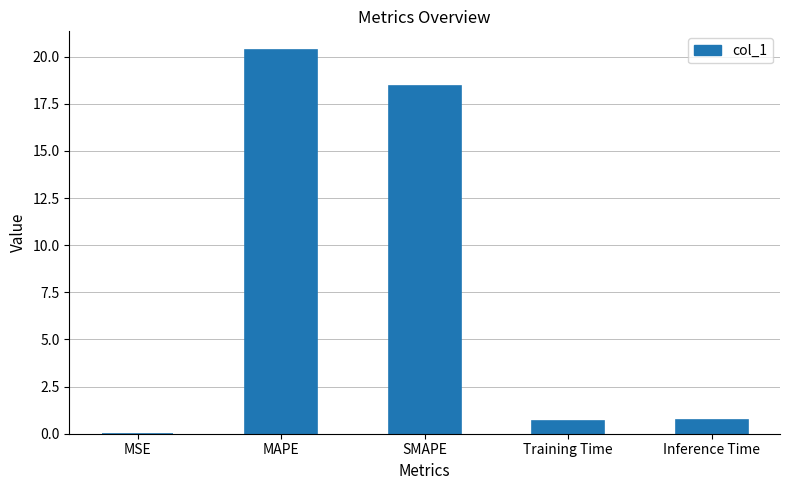

Read the value at Inference Time.

0.7